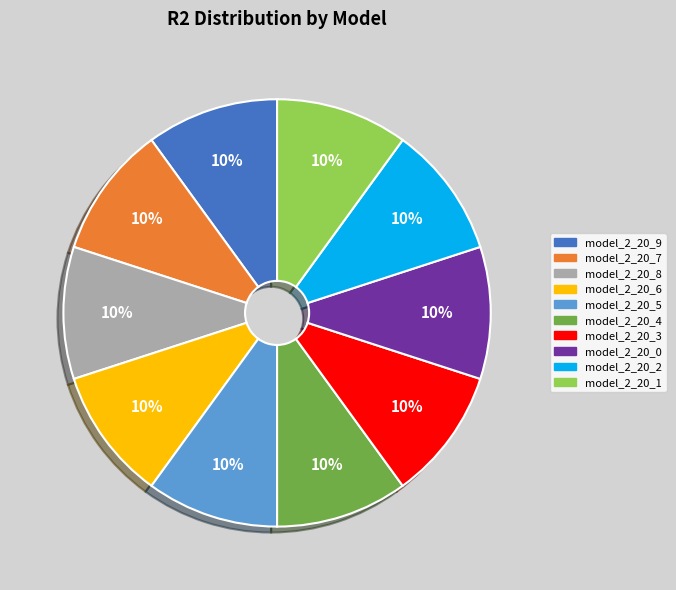

How many slices are in this pie chart?

10